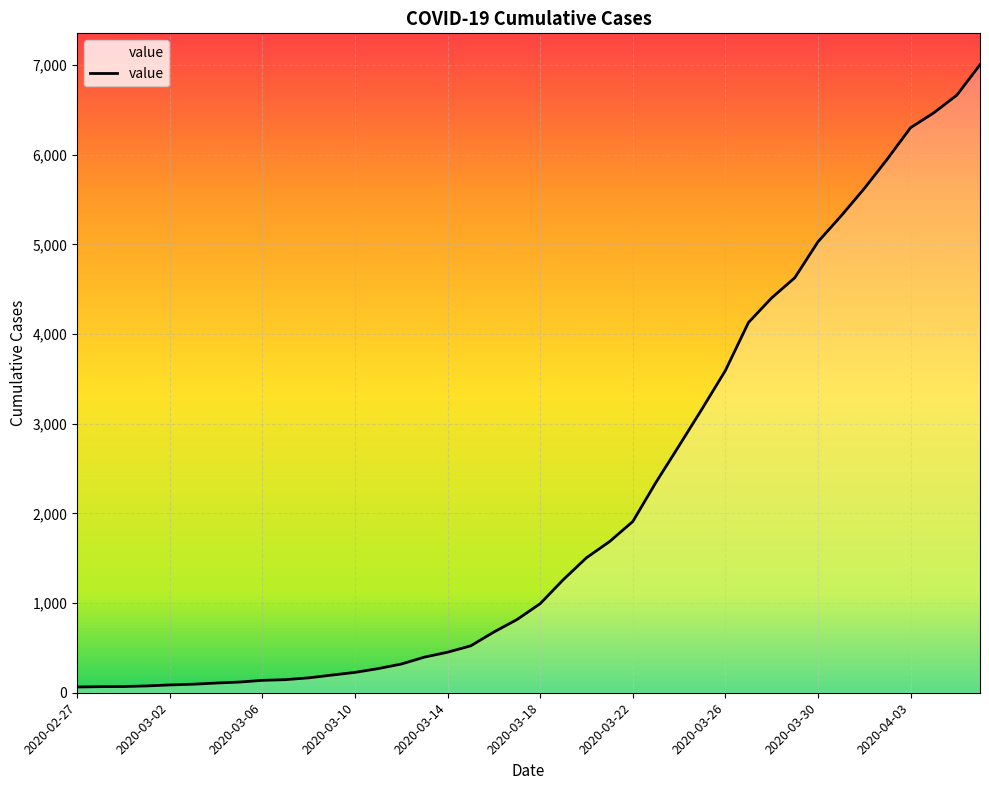

What is the difference between the maximum and minimum values?

6939